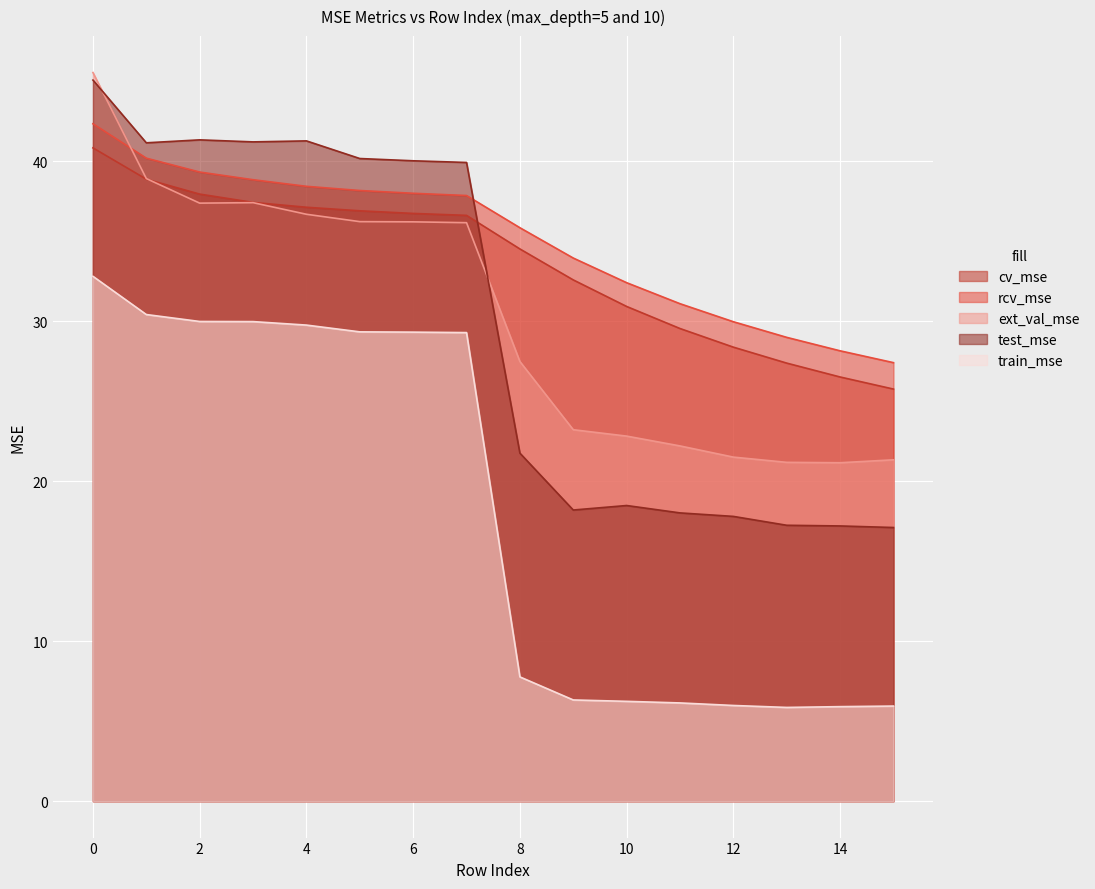

Does the chart display data point markers on the line(s)?

No